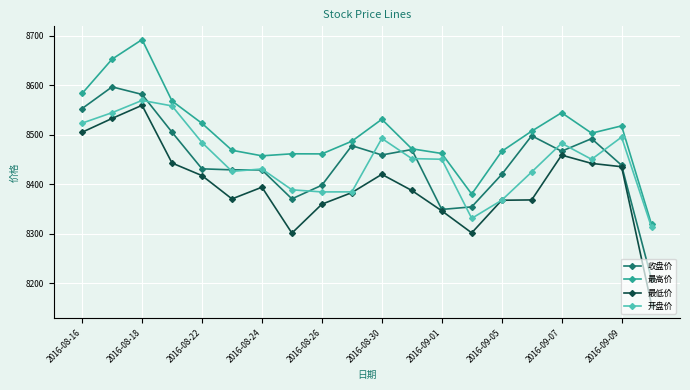

True or false: 最高价 and 最低价 cross at least once.

False